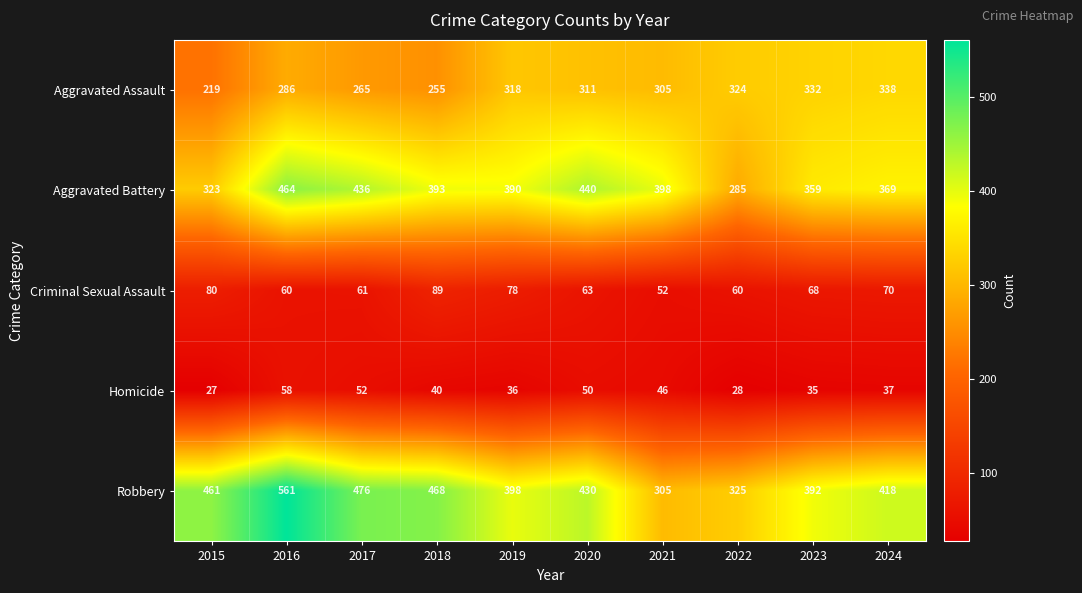

What is the spread (max minus min) of values at 2015?

434